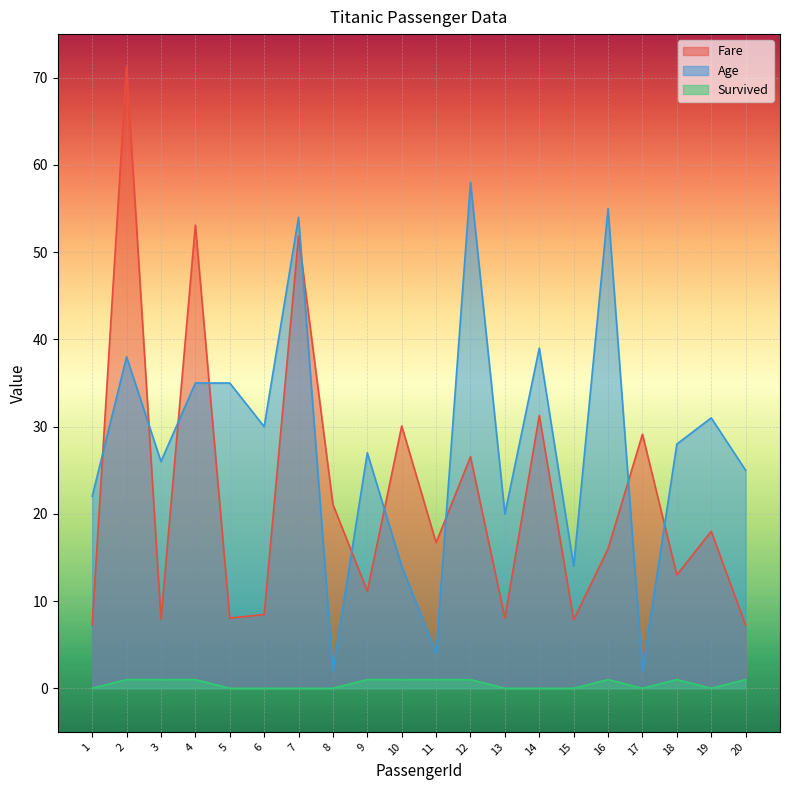

At which label does Survived reach its peak?

2